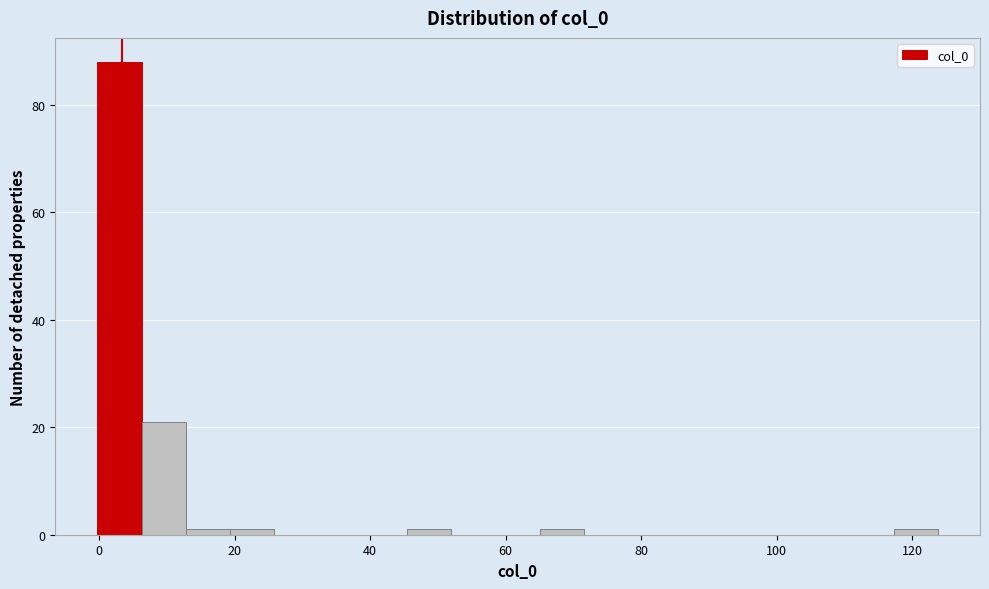

Read against the x-axis, roughly where is the centre of the tallest bar?

2